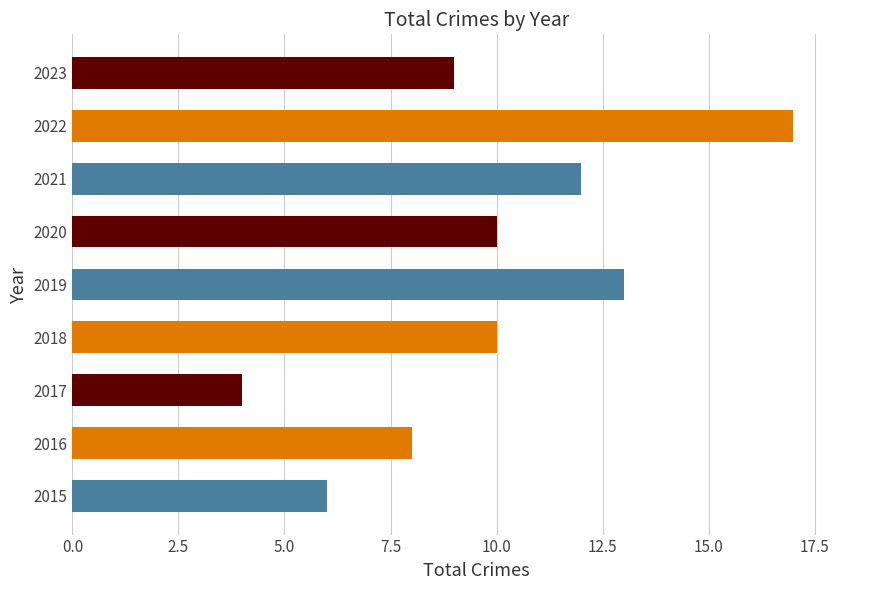

What is the difference between the values at 2018 and 2017?

6